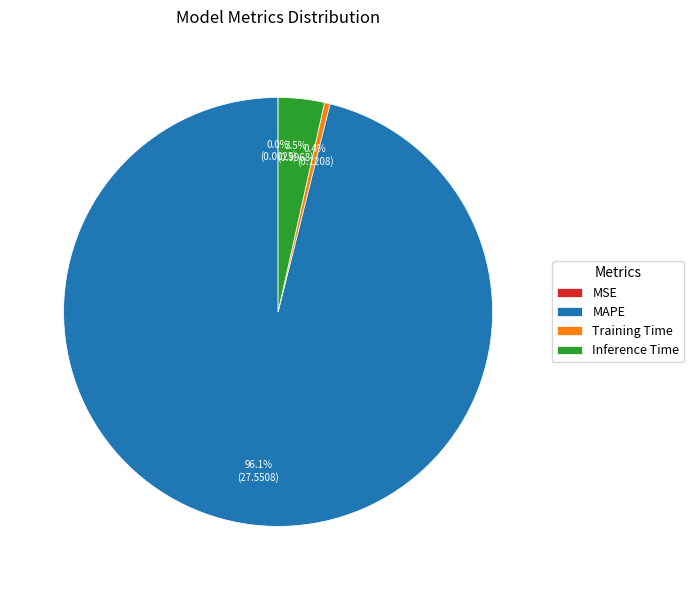

Which slice represents more than half of the pie?

MAPE